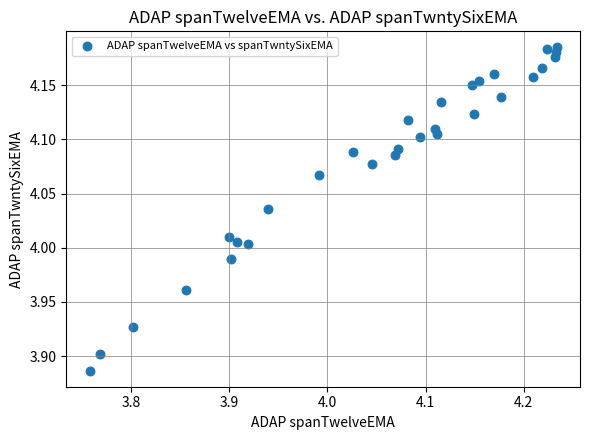

What is the range of Y values (max minus min)?

0.3